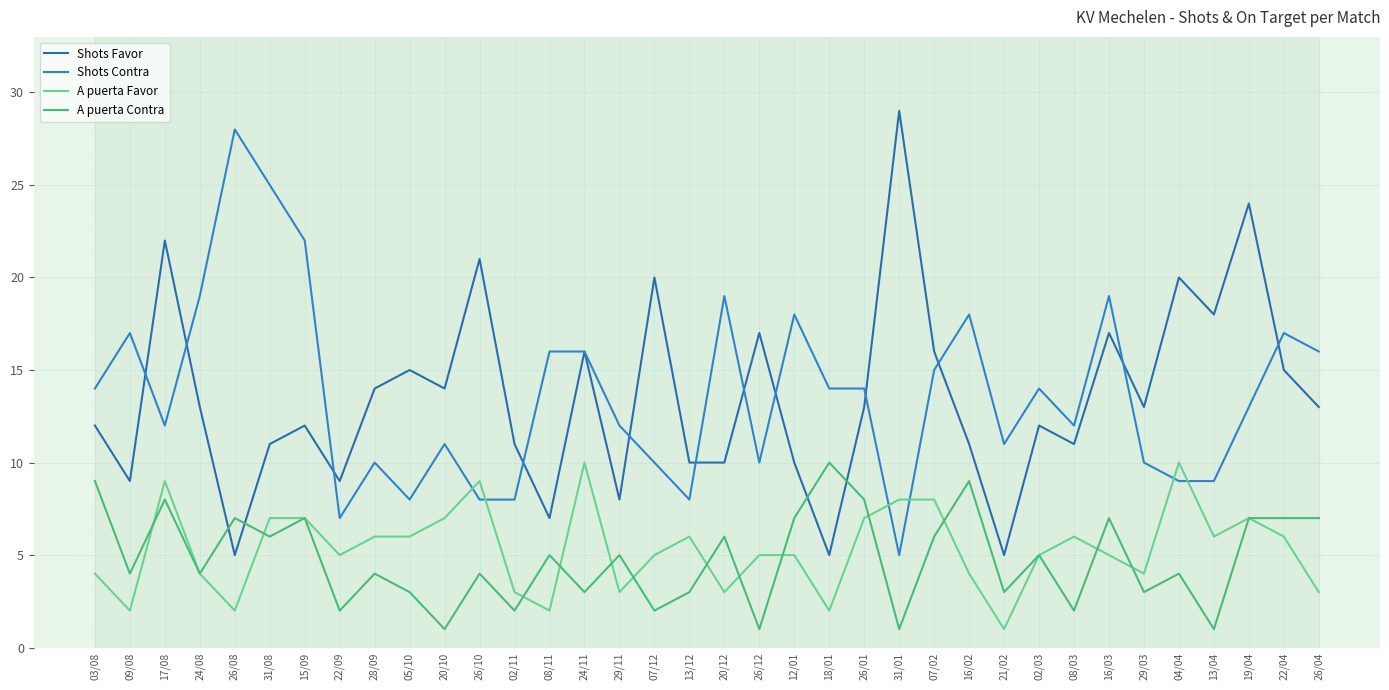

How many interior local valleys does the A puerta Favor series have?

10